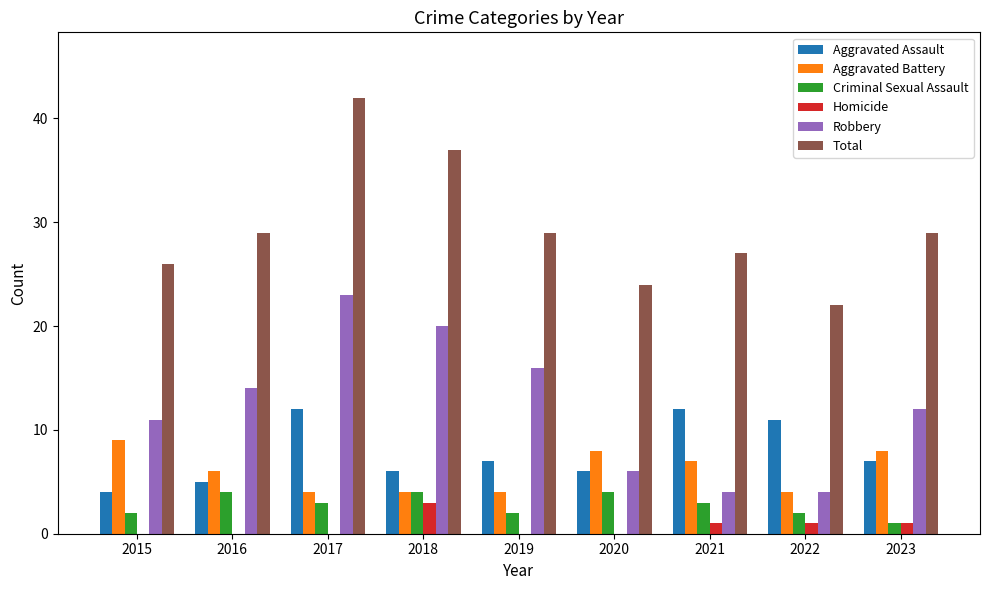

At which category is the sum across all series the highest?

2017